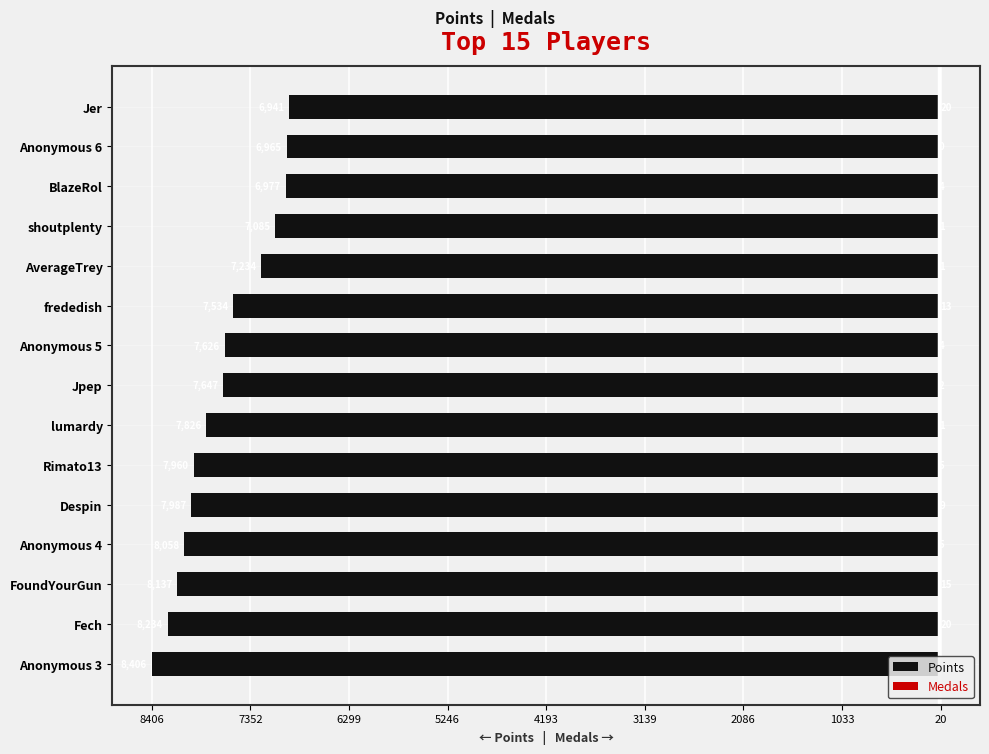

How many values in the Medals series exceed 5?

6